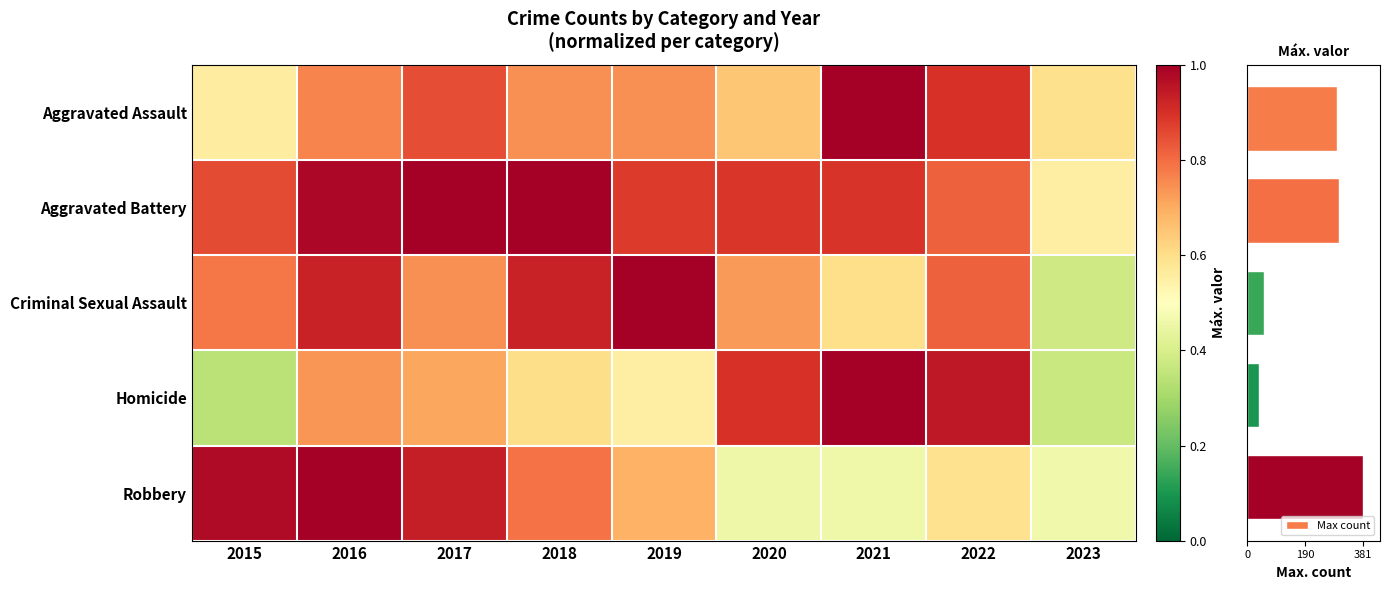

What is the maximum value for Max count?

381